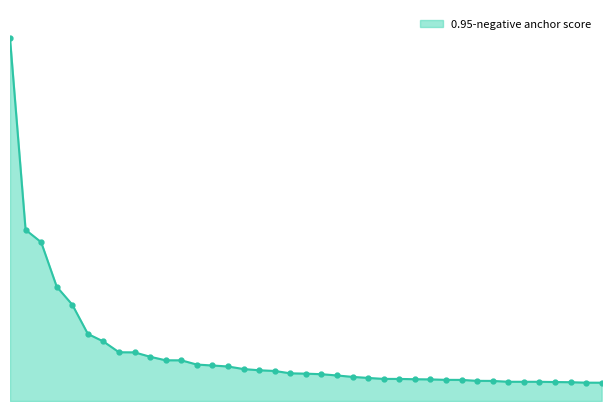

Reading left to right, what are all the values shown in this chart?

0.1	0.0	0.0	0.0	0.0	0.0	0.0	0.0	0.0	0.0	0.0	0.0	0.0	0.0	0.0	0.0	0.0	0.0	0.0	0.0	0.0	0.0	0.0	0.0	0.0	0.0	0.0	0.0	0.0	0.0	0.0	0.0	0.0	0.0	0.0	0.0	0.0	0.0	0.0